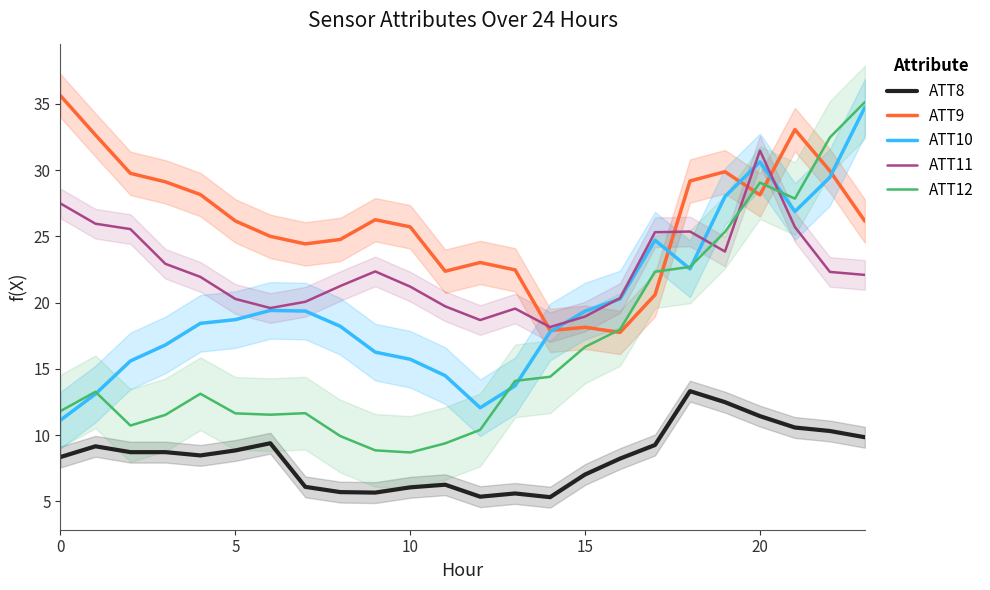

The value of ATT10 at 20 is 30.6. True or false?

True